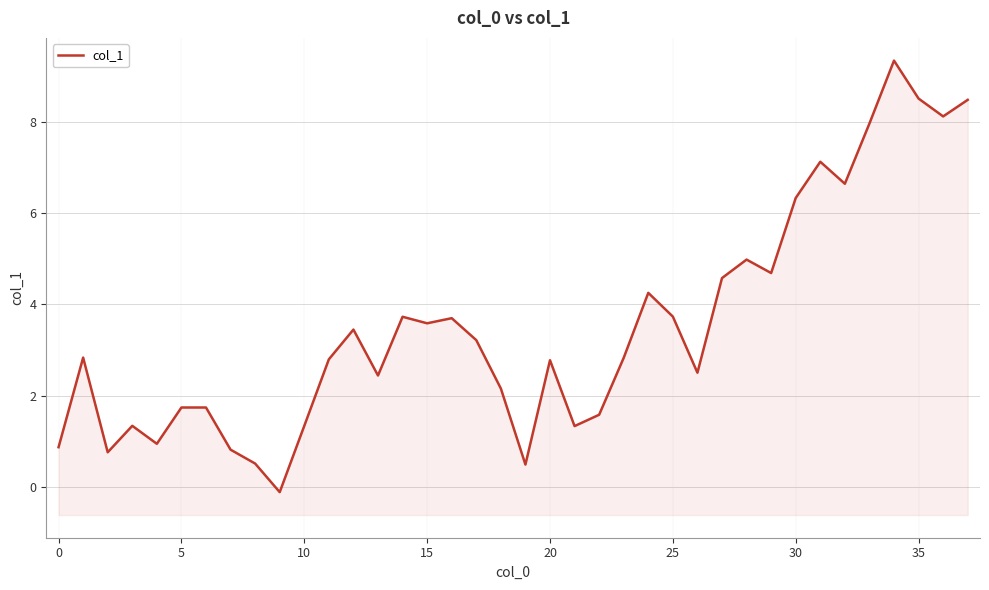

Count the number of categories in the chart.

38